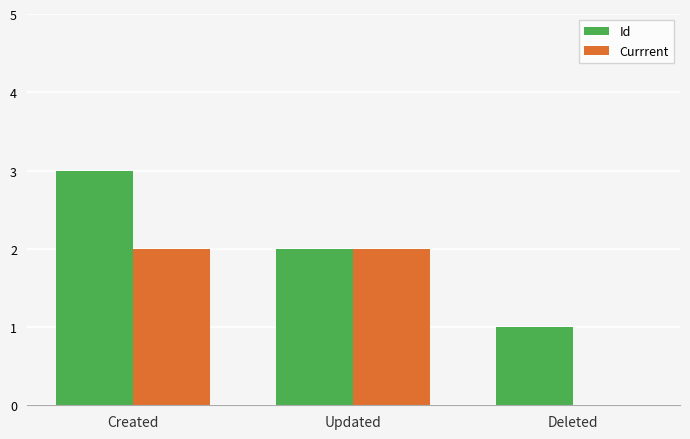

Where does the Id series first go above 2?

Created